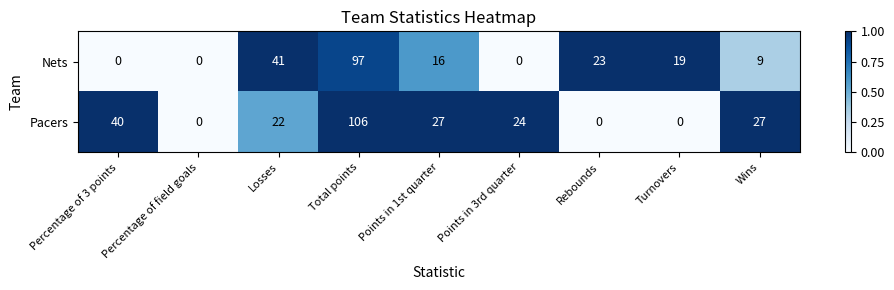

List the series in order of their overall mean, lowest first.

Nets, Pacers